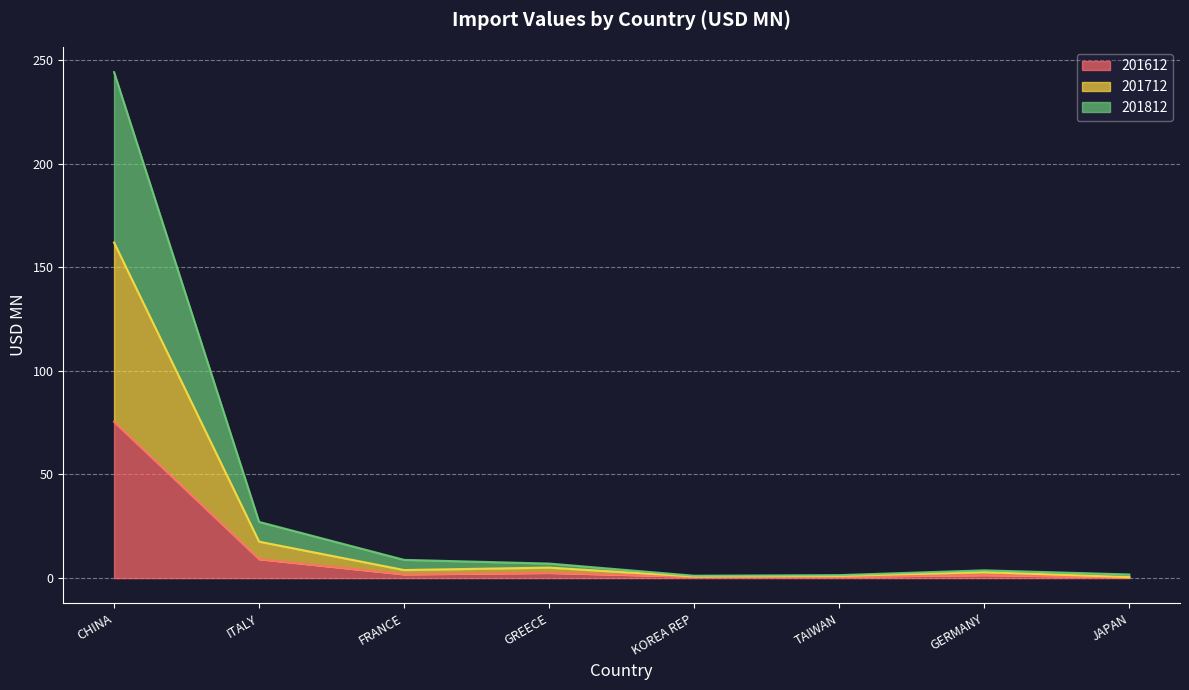

What is the difference between the maximum and minimum values in the 201812 series?

243.0